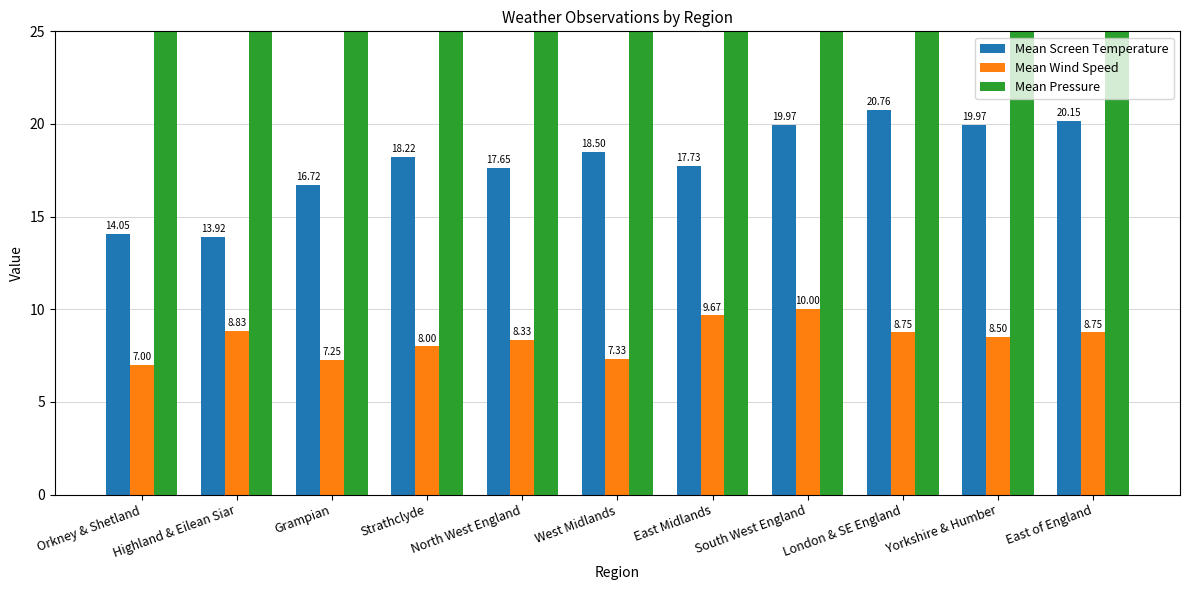

List the series in order of their peak value, highest first.

Mean Pressure, Mean Screen Temperature, Mean Wind Speed